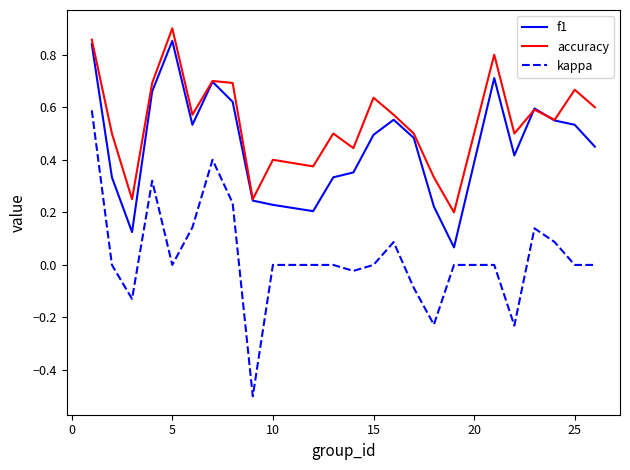

Which series has the largest total across all categories?

accuracy